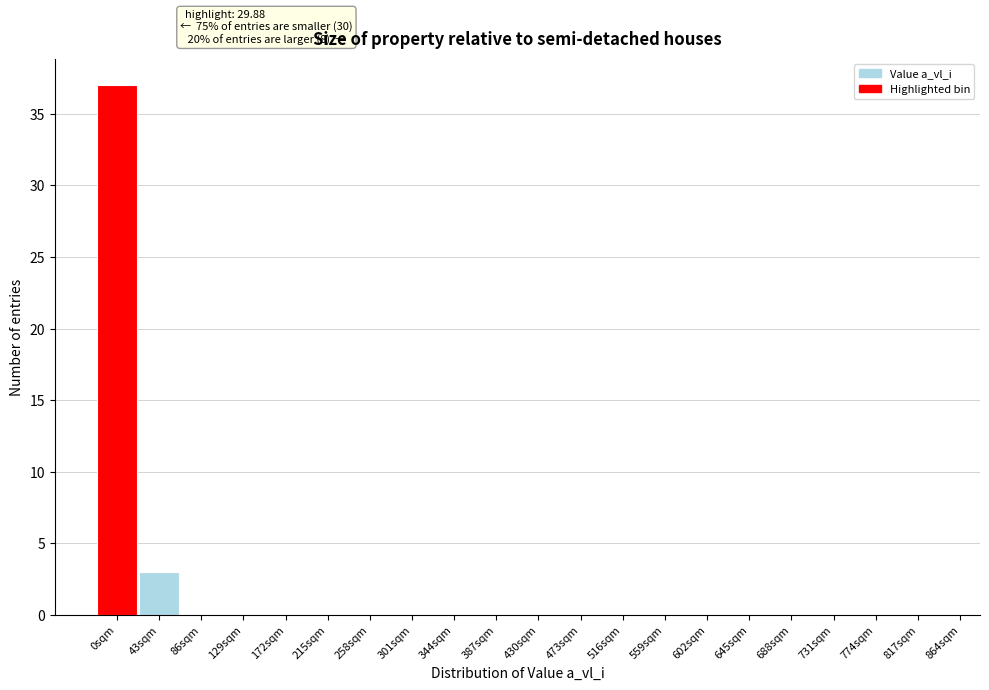

Reading left to right, what are all the values shown in this chart?

0sqm=37	43sqm=3	86sqm=0	129sqm=0	172sqm=0	215sqm=0	258sqm=0	301sqm=0	344sqm=0	387sqm=0	430sqm=0	473sqm=0	516sqm=0	559sqm=0	602sqm=0	645sqm=0	688sqm=0	731sqm=0	774sqm=0	817sqm=0